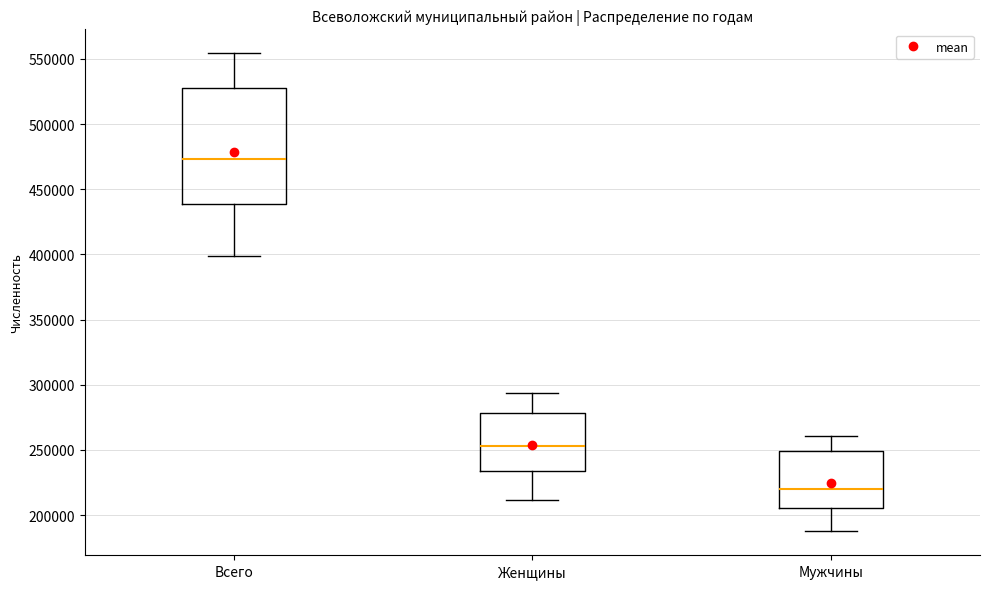

Where does the median line of the box for Мужчины sit on the y-axis? The values are not printed on the chart, so give them approximately, as read against the axis.

220000